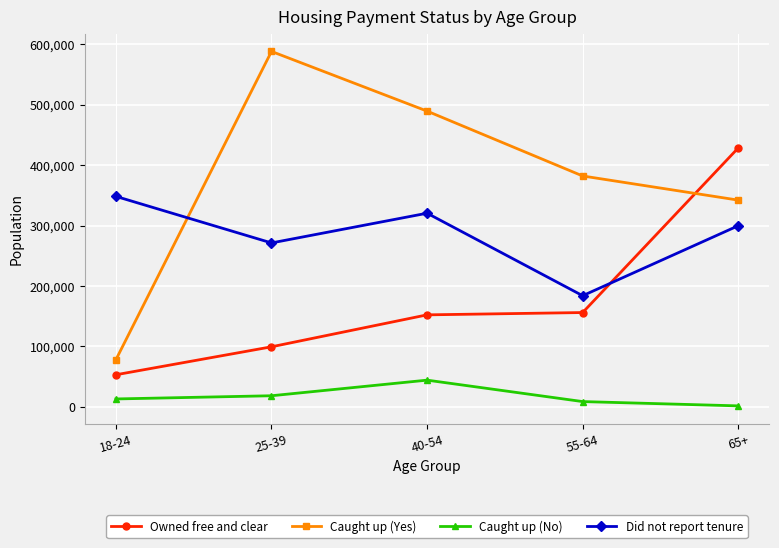

Reading left to right, transcribe all the data shown in this chart.

Owned free and clear: 18-24=52930	25-39=99233	40-54=152108	55-64=155934	65+=428451
Caught up (Yes): 18-24=77794	25-39=588180	40-54=489384	55-64=381999	65+=342030
Caught up (No): 18-24=12894	25-39=18195	40-54=44024	55-64=8533	65+=1434
Did not report tenure: 18-24=348221	25-39=271171	40-54=320369	55-64=183799	65+=299655